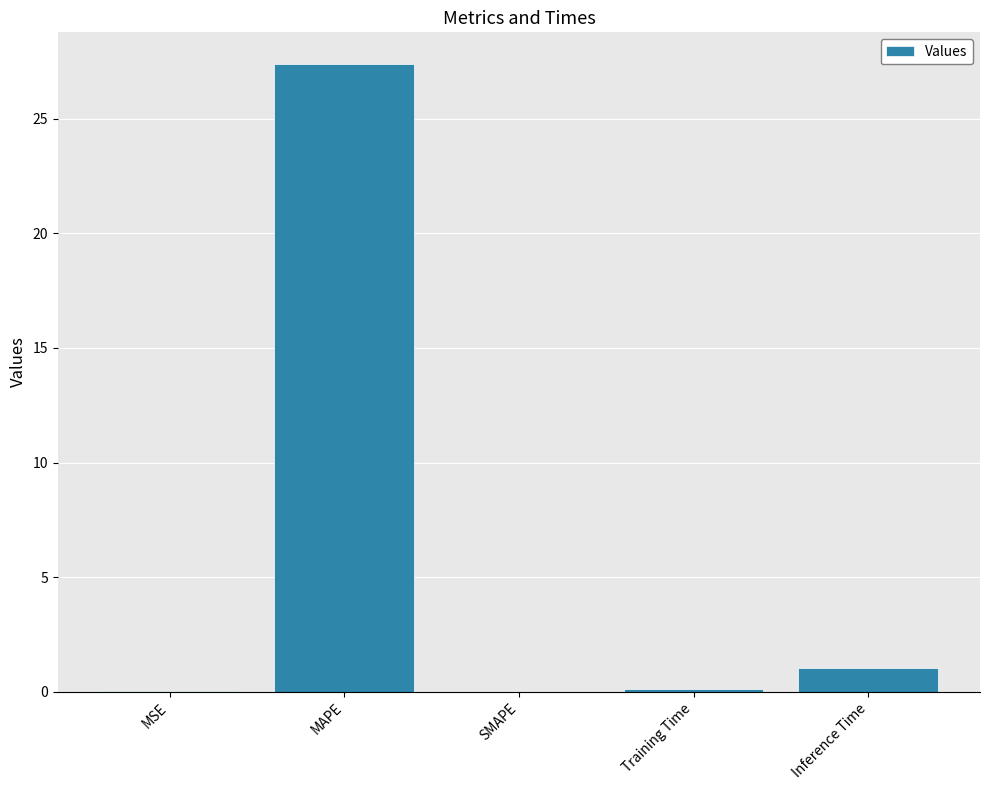

What is the greatest value displayed?

27.4